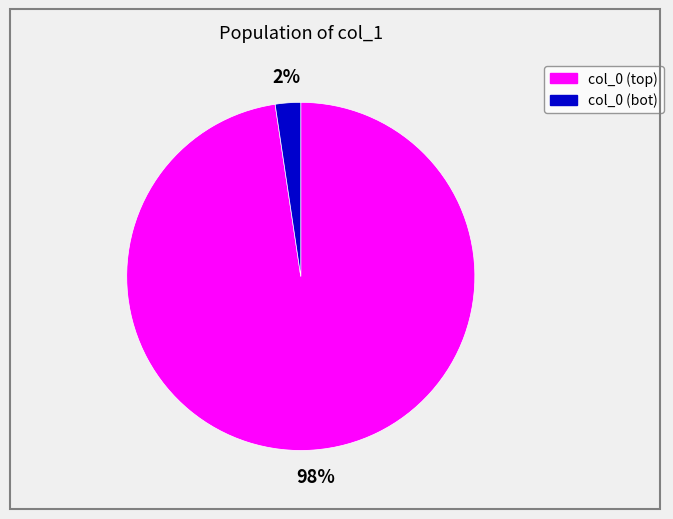

Does any single category account for the majority?

Yes